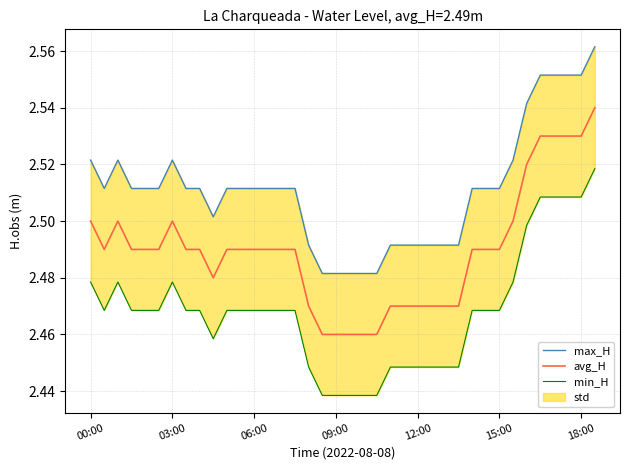

What position from the left is 15?

16